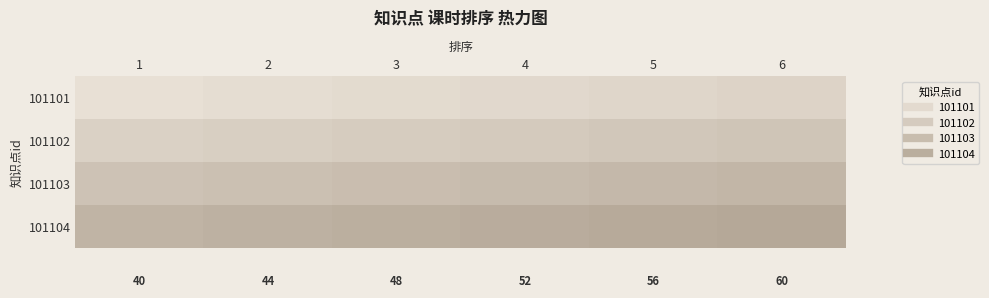

List the labels in order of 101102 value, largest first.

6, 5, 4, 3, 2, 1